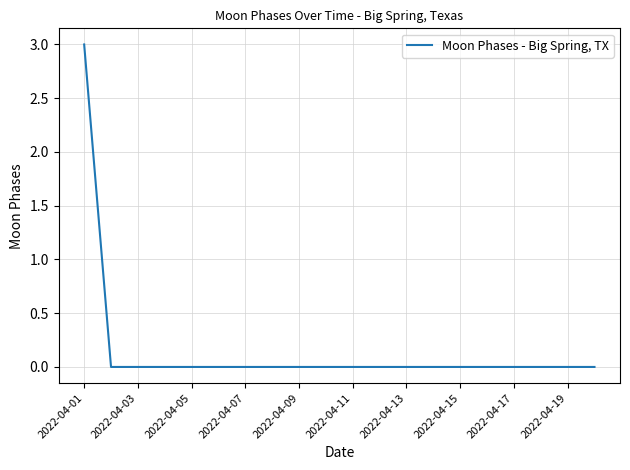

Count the number of categories in the chart.

20